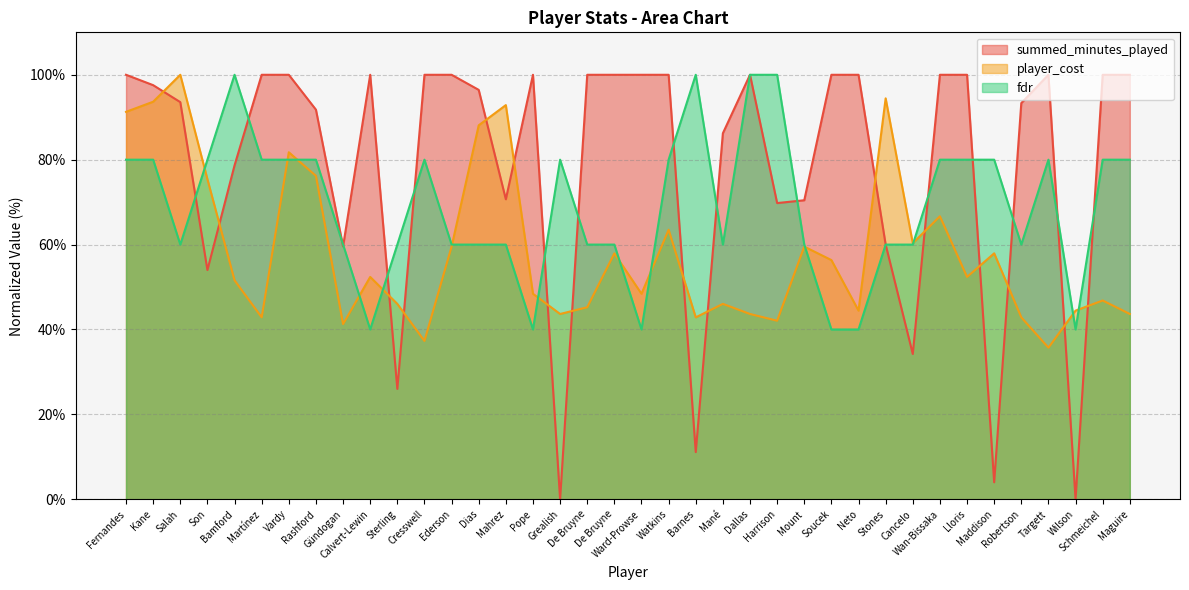

Where is player_cost nearest to the value 67?

Wan-Bissaka